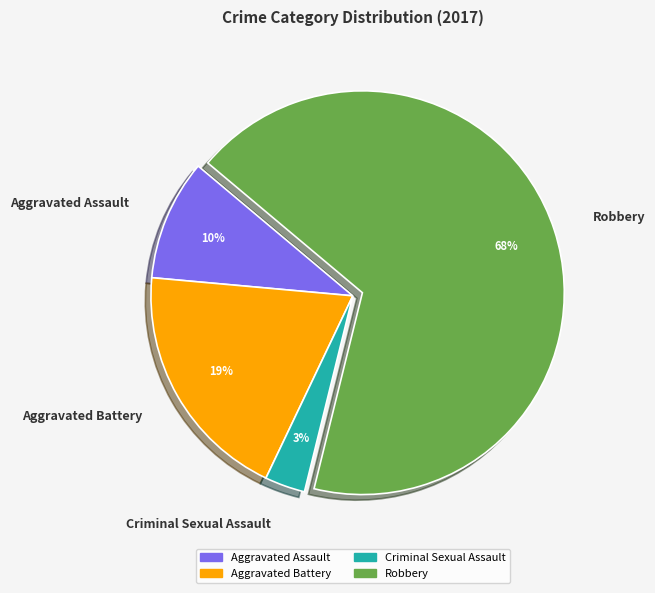

The Robbery slice represents 68% of the pie. True or false?

True